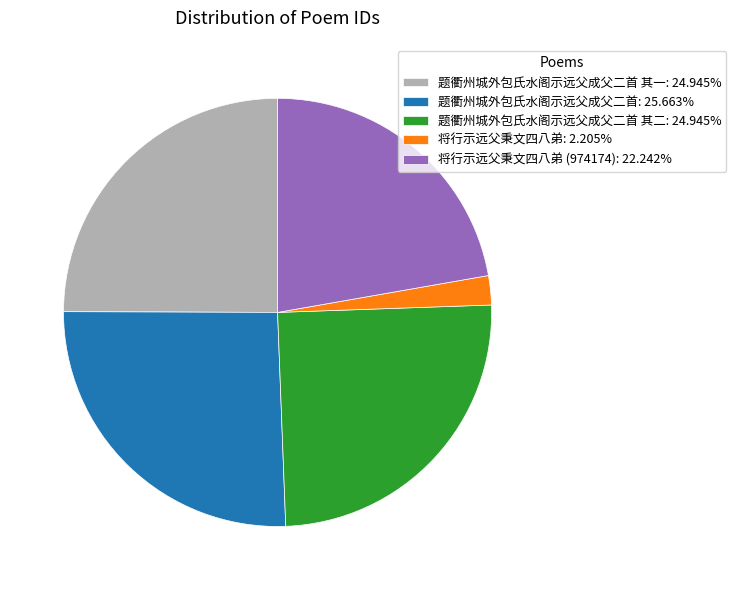

Approximately how many times larger is the value at 题衢州城外包氏水阁示远父成父二首: 25.663% compared to 将行示远父秉文四八弟: 2.205%?

11.6